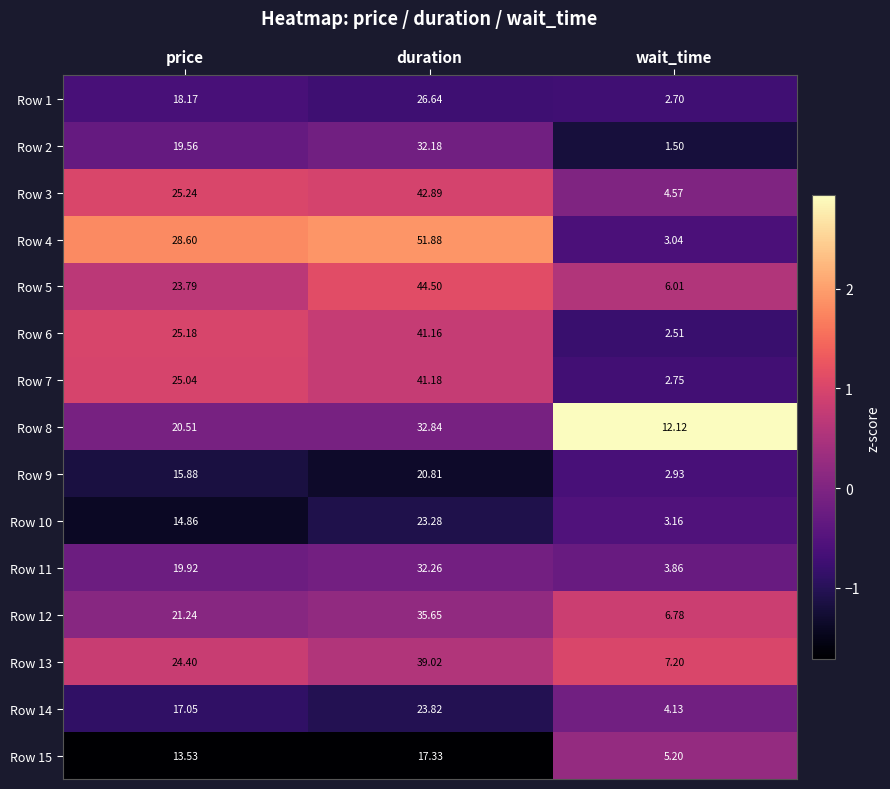

At which label does Row 3 reach its minimum?

wait_time